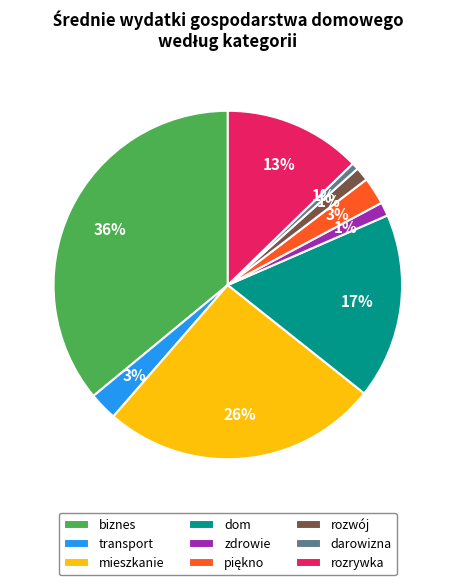

Which slice is the largest?

biznes